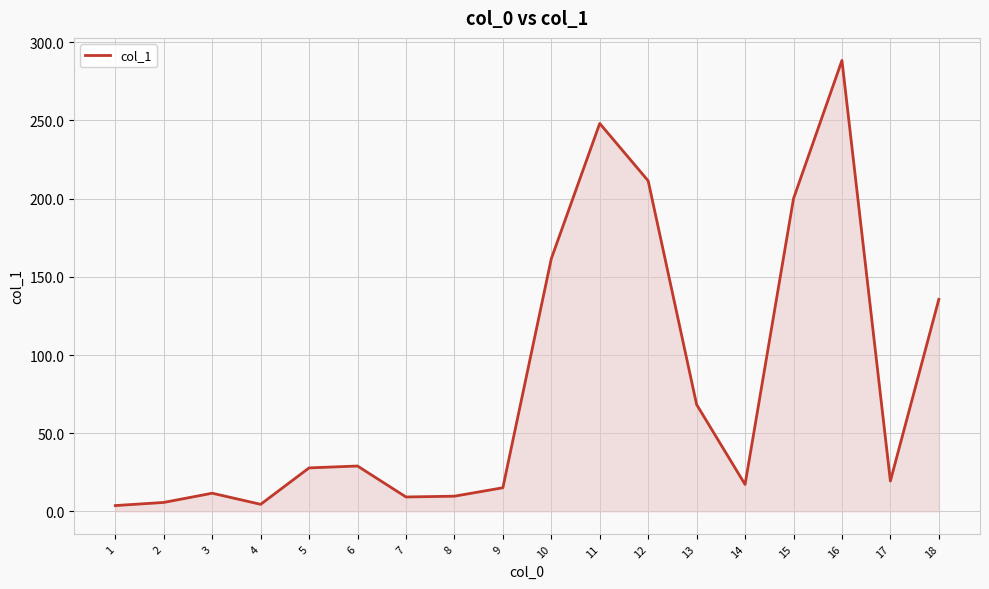

Does the chart have visible grid lines?

Yes